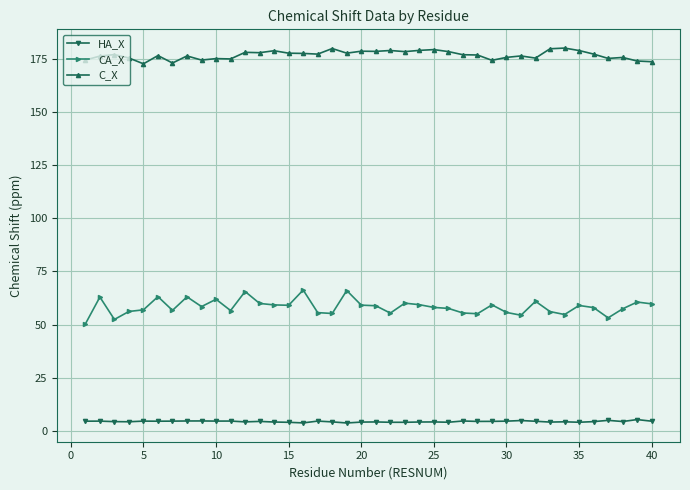

True or false: HA_X and C_X intersect in this chart.

False